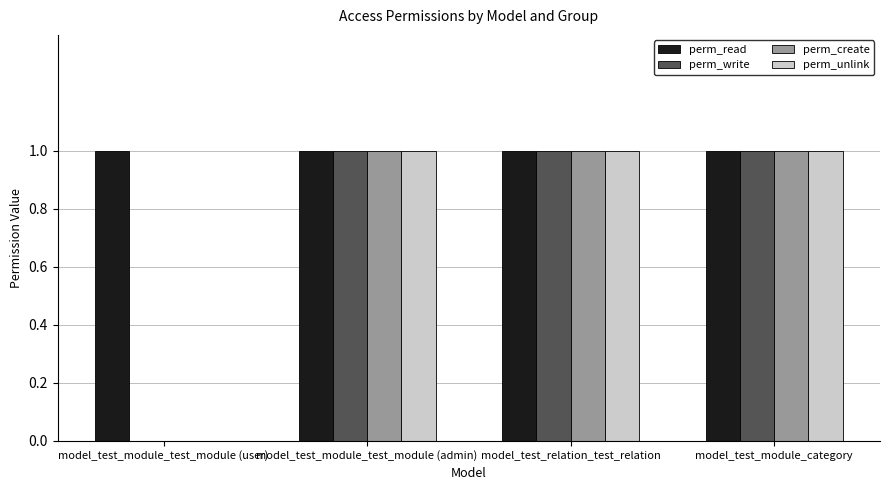

The value of perm_write at model_test_module_test_module (user) is 0. True or false?

True